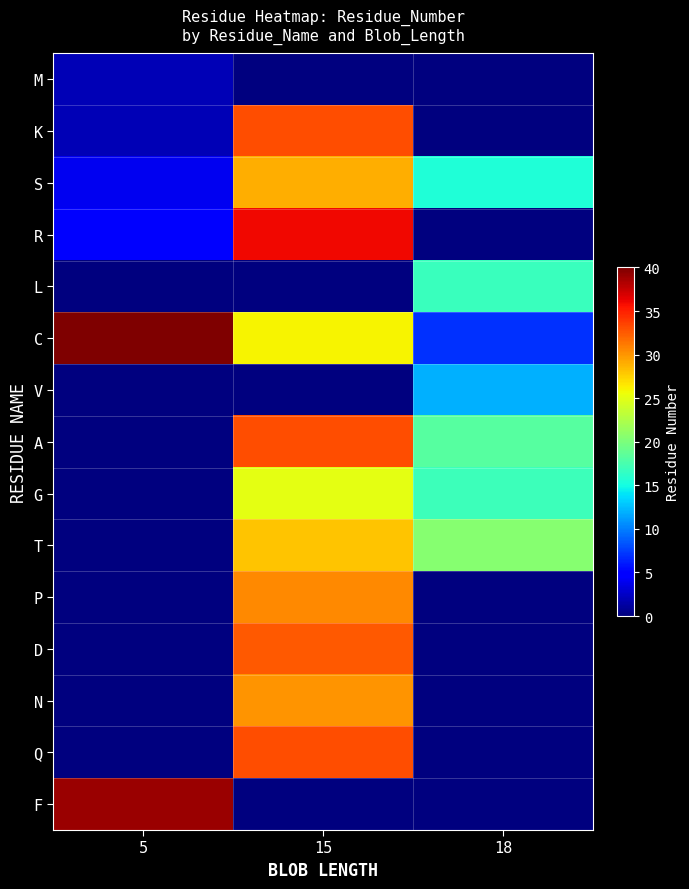

What is the difference between the highest and lowest values at 18?

20.5